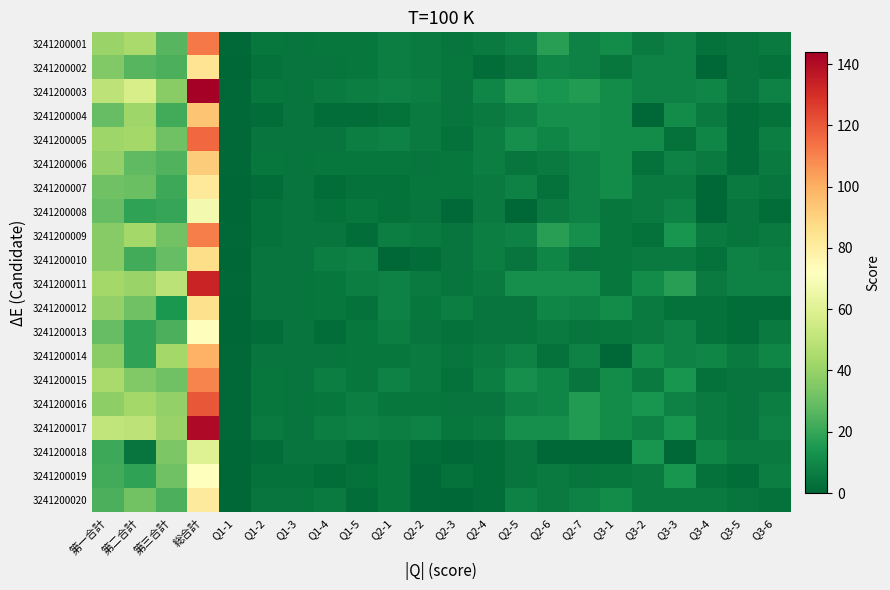

Between Q2-4 and Q3-3, which is larger?

Q3-3